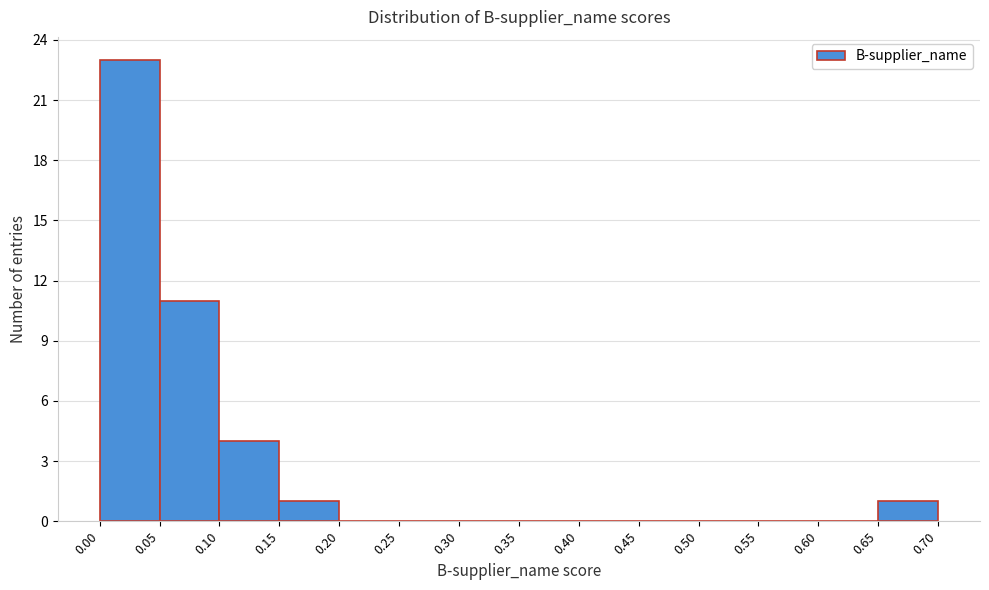

Which range on the x-axis has the tallest bar?

0.00 to 0.05